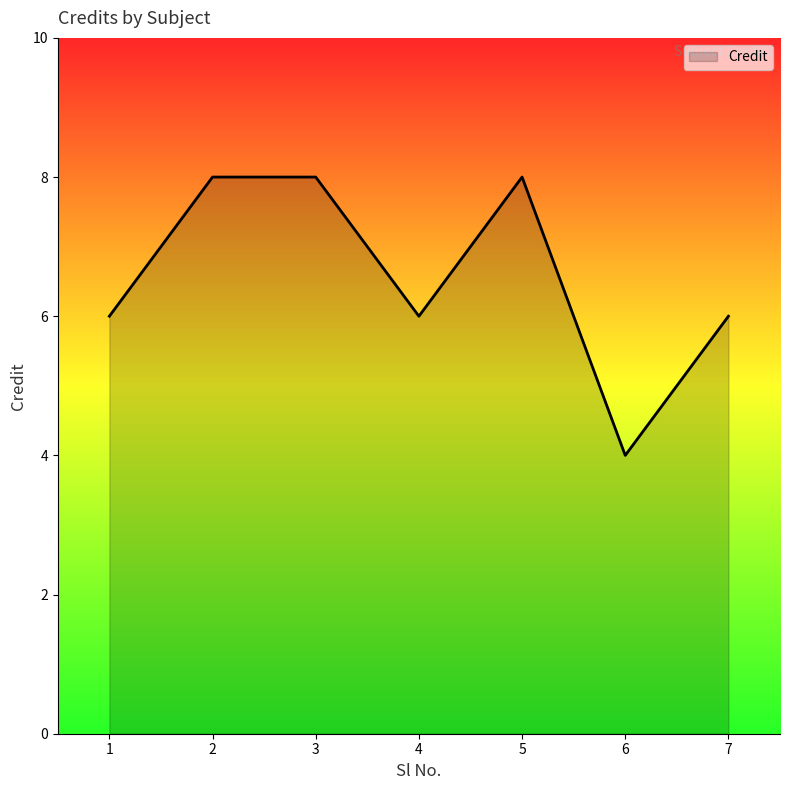

What is the ratio of the value at 4 to the value at 6?

1.5